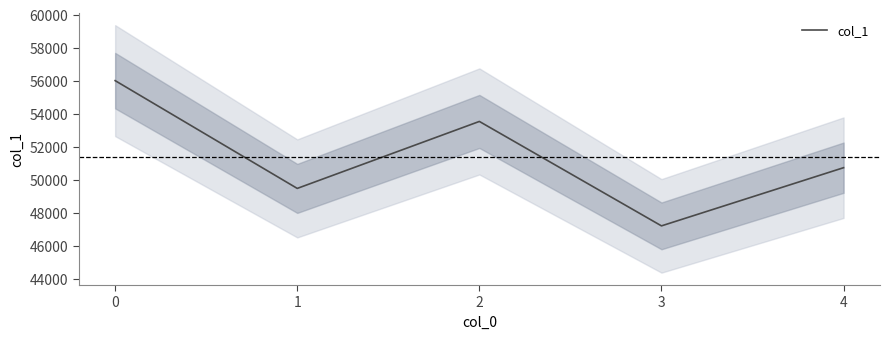

True or false: the data has more than 2 interior local peaks.

False